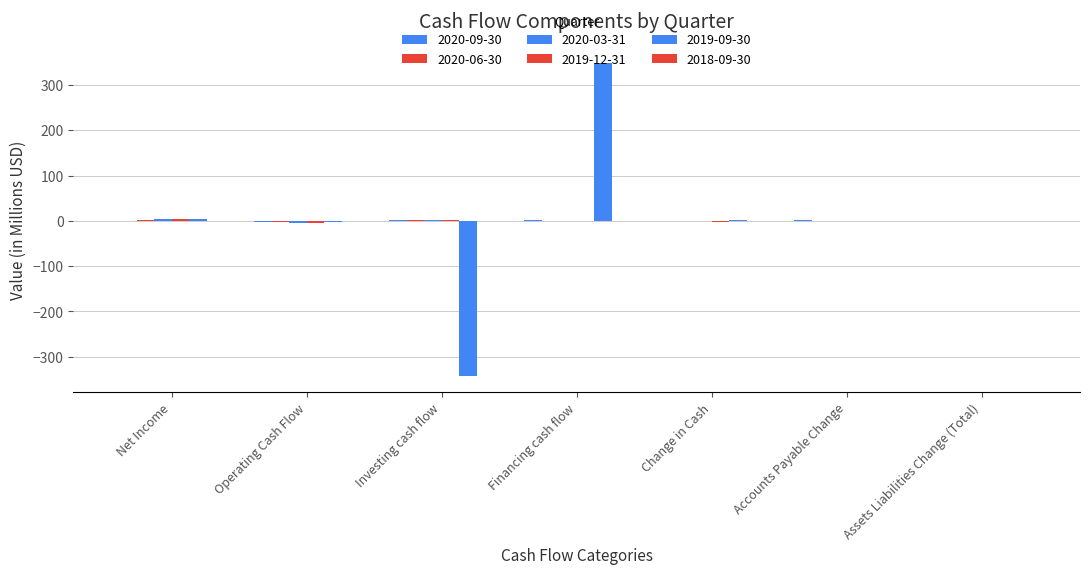

Reading left to right, extract all data points from this chart.

2020-09-30: -0.1	-3.2	1.3	0.9	-1.0	0.8	0.5
2020-06-30: 2.5	-3.0	1.1	0.5	-1.3	-0.1	0.2
2020-03-31: 4.0	-4.0	2.1	0.5	-1.4	0.0	-0.3
2019-12-31: 4.3	-3.9	2.1	0.0	-1.8	0.1	-0.2
2019-09-30: 4.0	-3.0	-343.4	347.4	1.0	0.2	0.1
2018-09-30: -0.0	-0.0	0.0	0.1	0.1	0.0	0.0